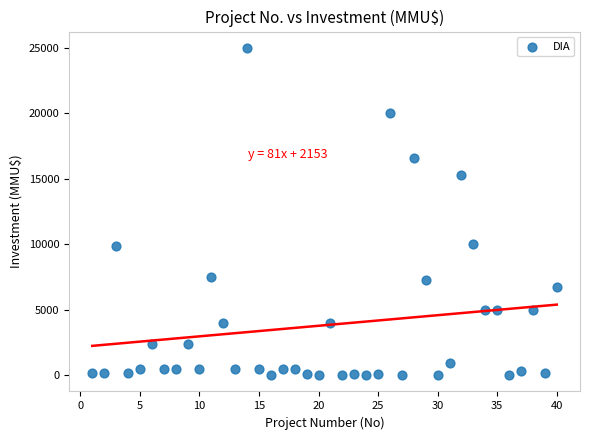

What is the range of X values (max minus min)?

39